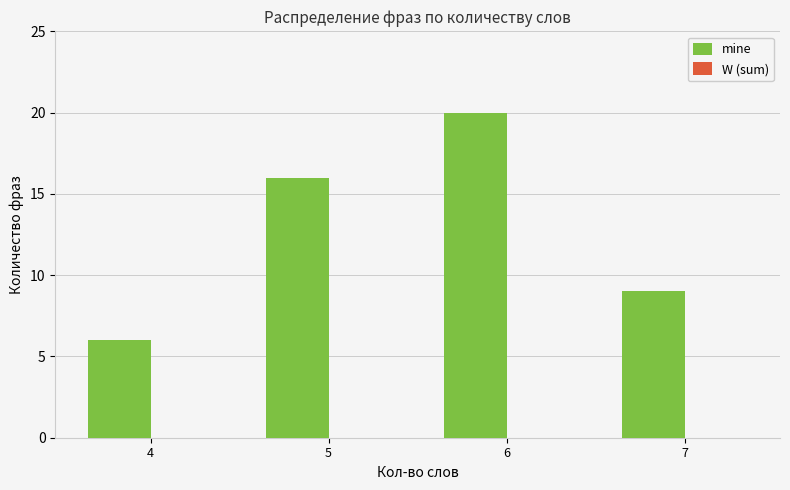

List the labels in order of value, smallest first.

4, 7, 5, 6